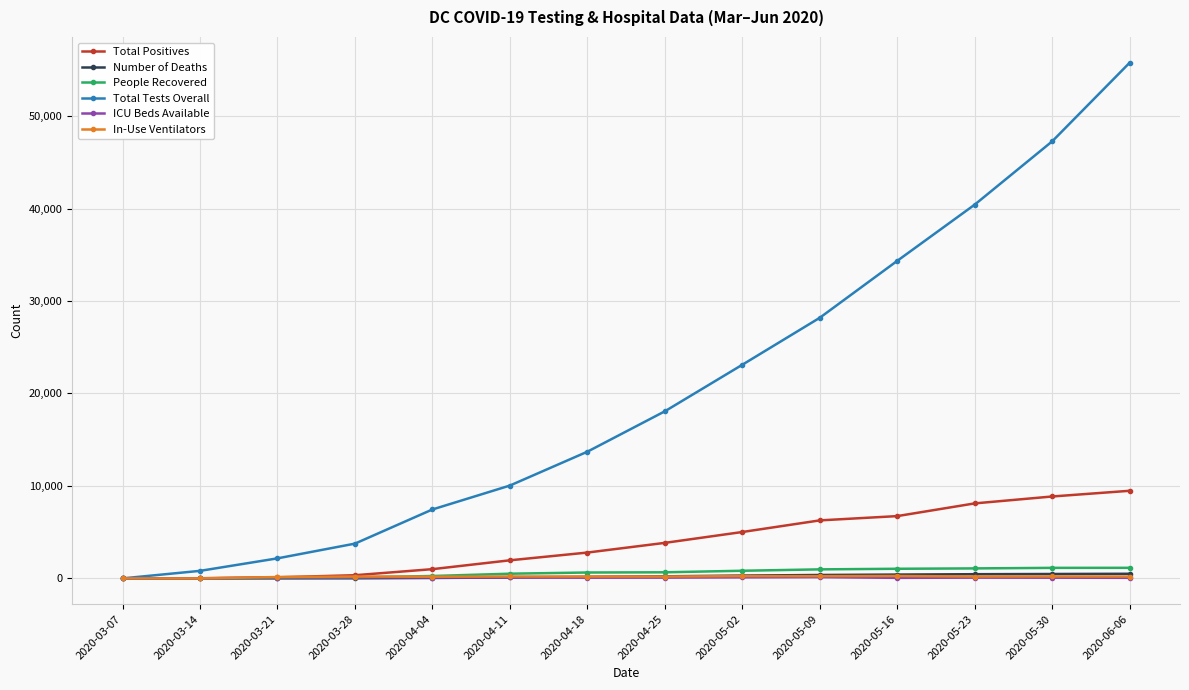

At how many categories does at least one series exceed 38041?

3